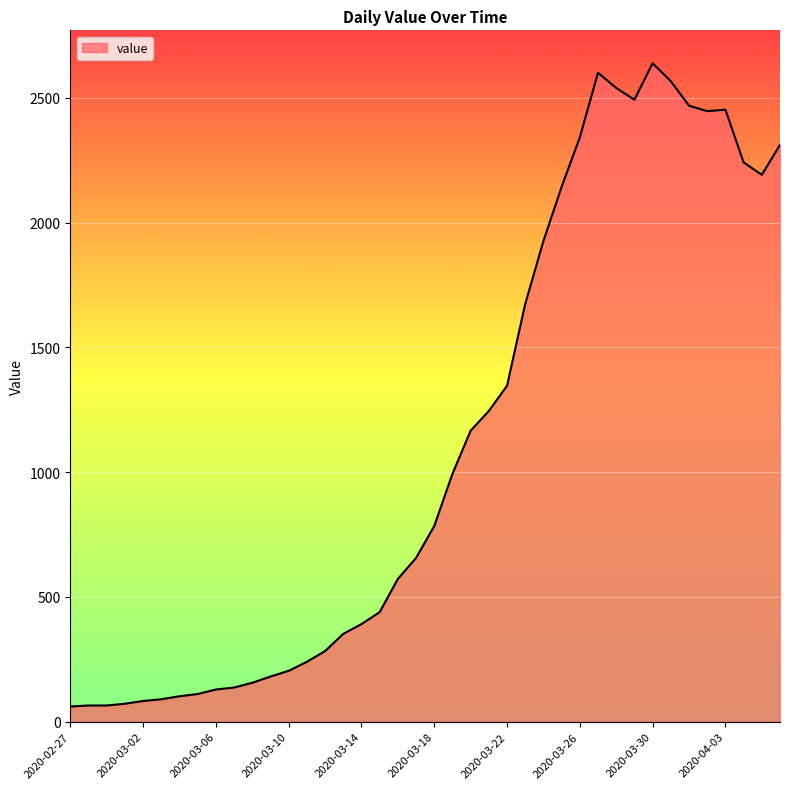

True or false: the data has more than 1 interior local peaks.

True